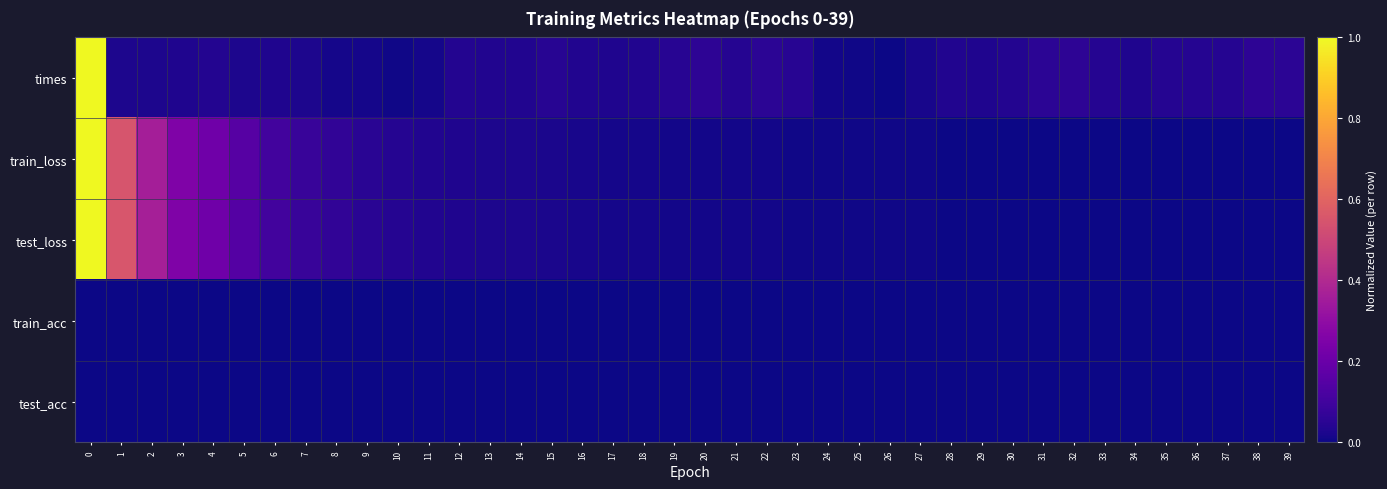

Which series has the largest total across all categories?

row_2